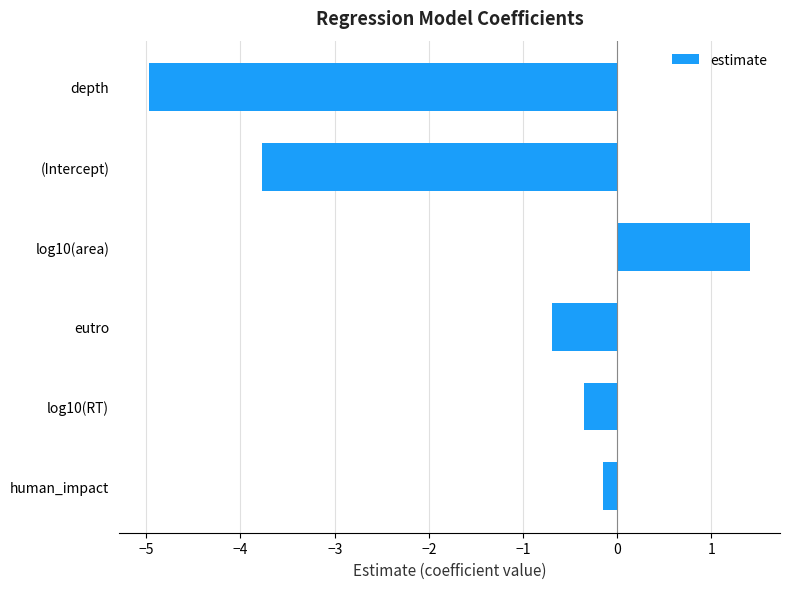

What is the change in value from human_impact to (Intercept)?

-3.6